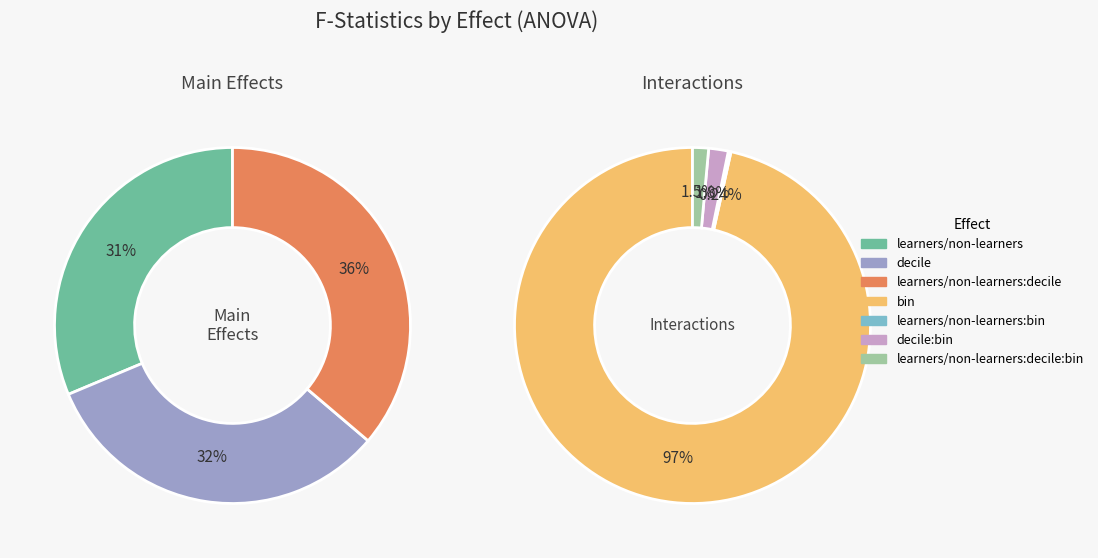

What is the largest slice in the pie chart?

bin